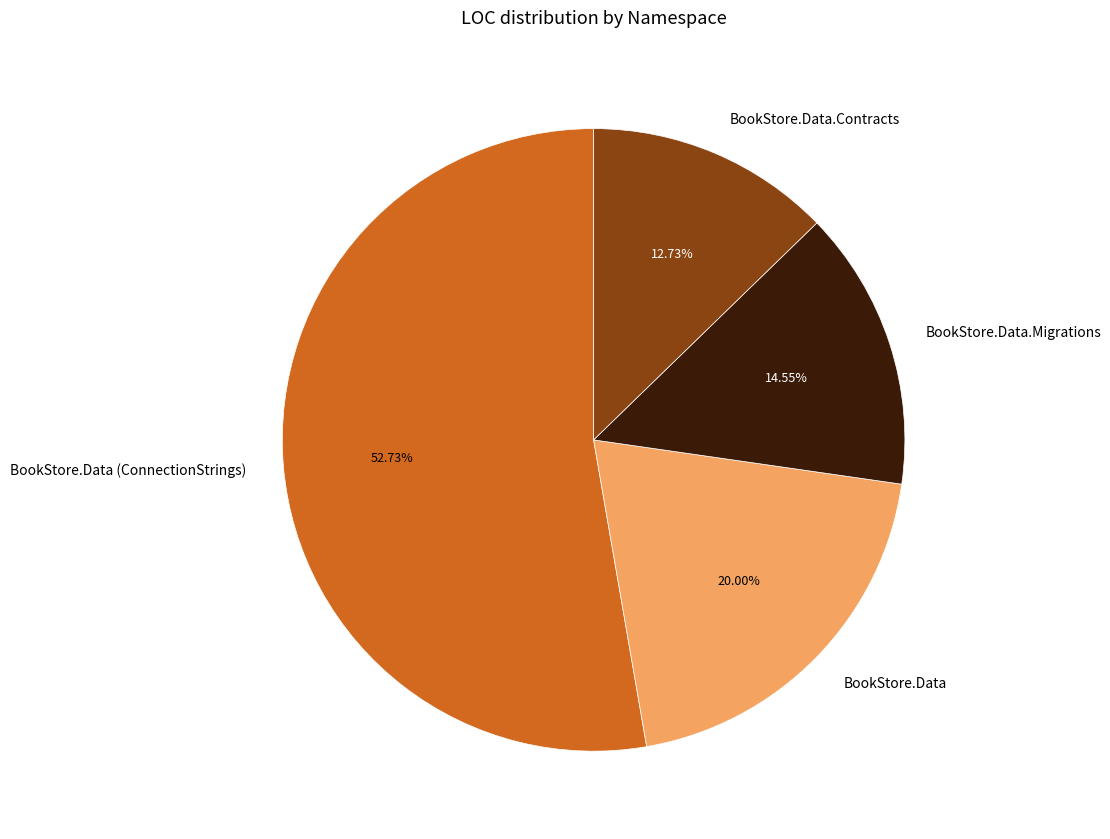

The BookStore.Data.Migrations slice represents 24% of the pie. True or false?

False